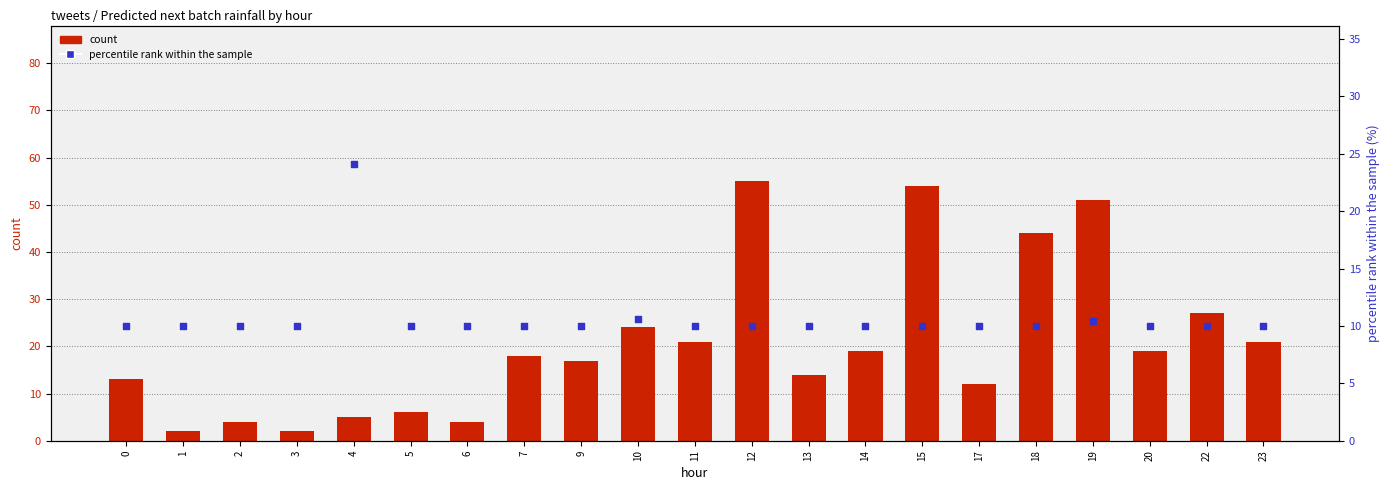

Which series has the widest spread of Y values?

count